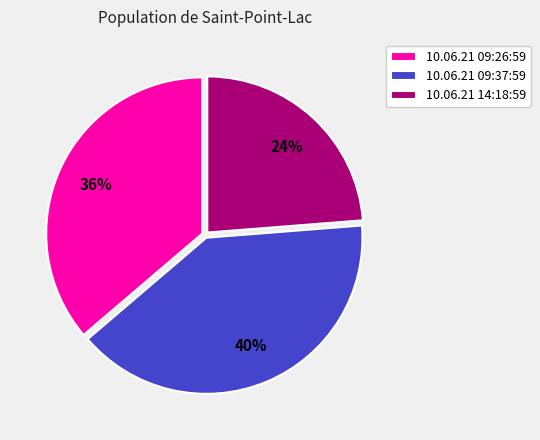

Count the number of slices in the pie.

3